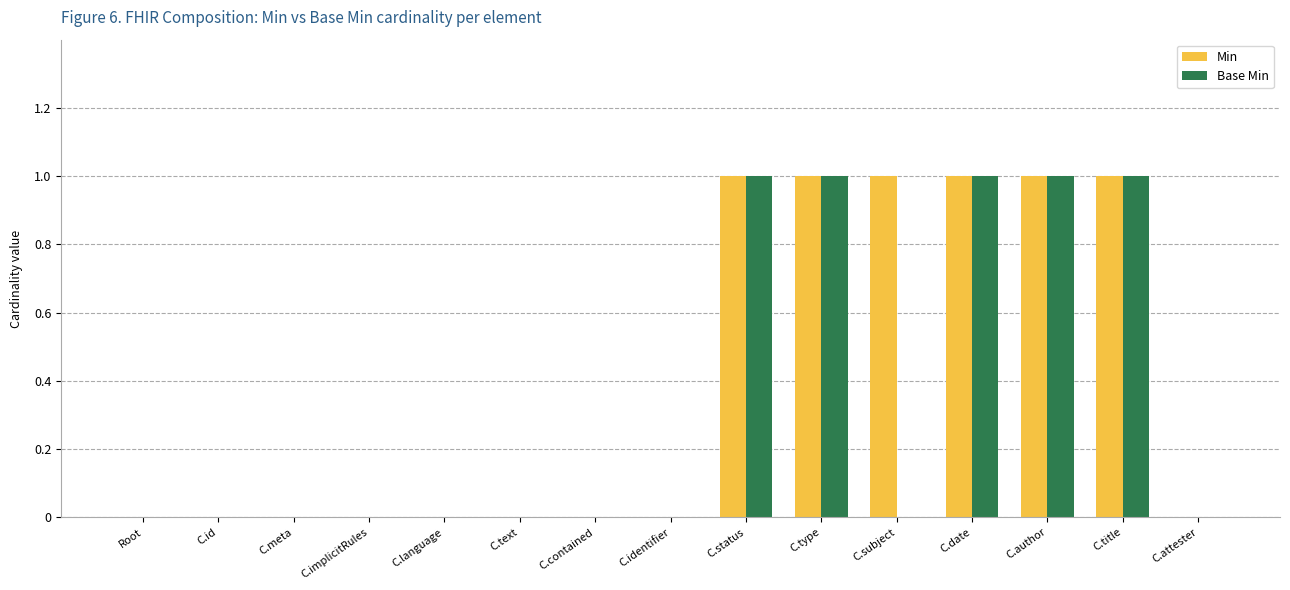

What is the sum of all Base Min values?

5